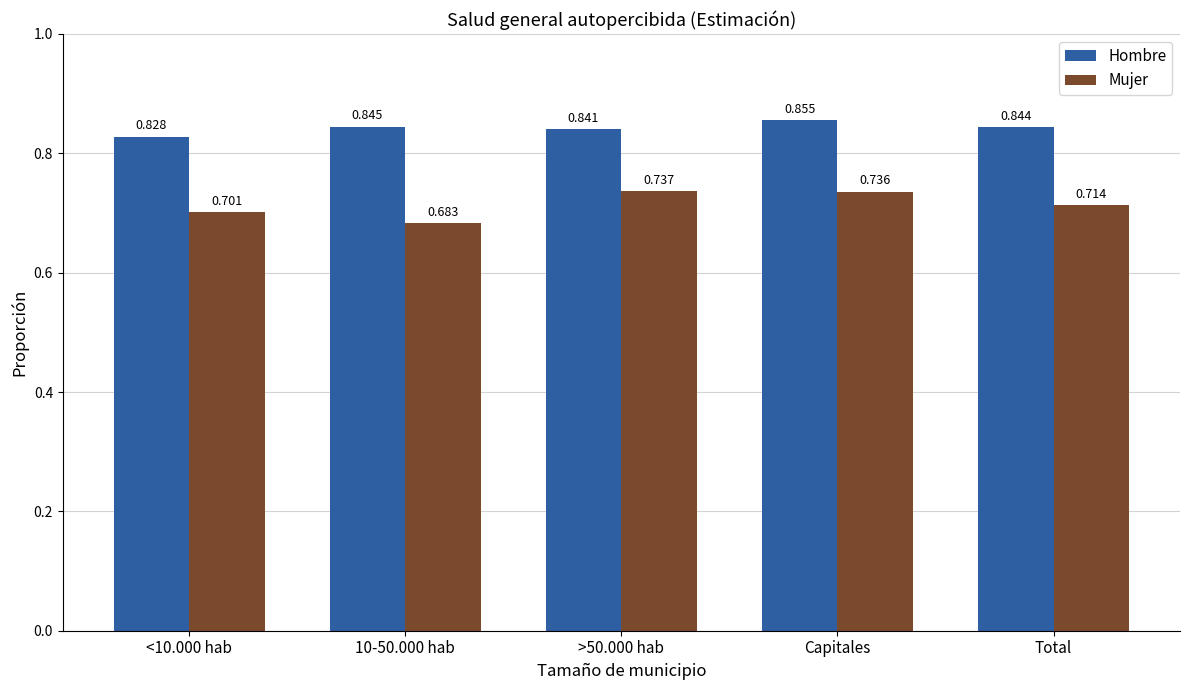

At which category does the chart reach its peak across all series?

Capitales